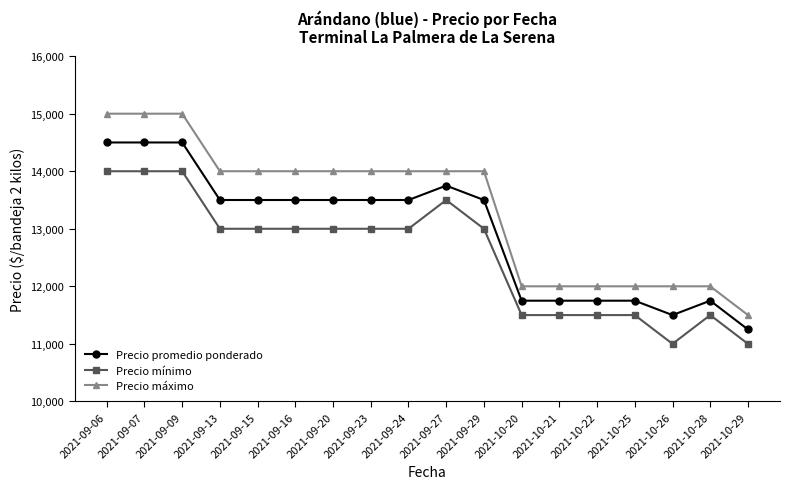

Which series has the widest spread of values?

Precio máximo